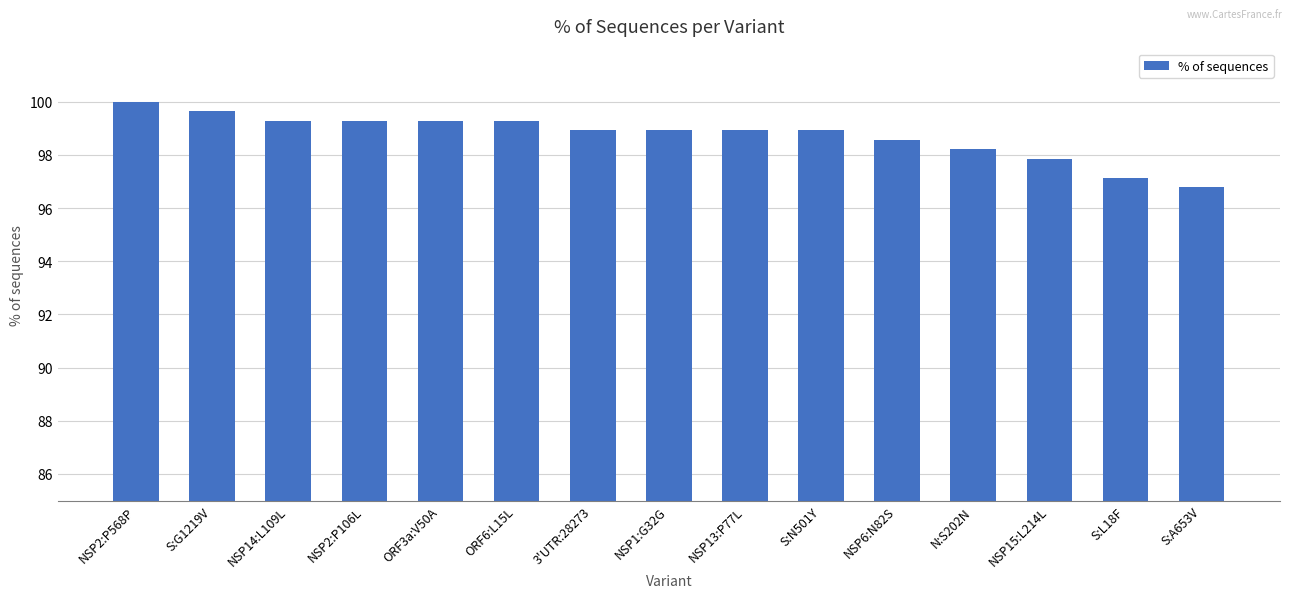

Does the chart contain stacked bars?

No